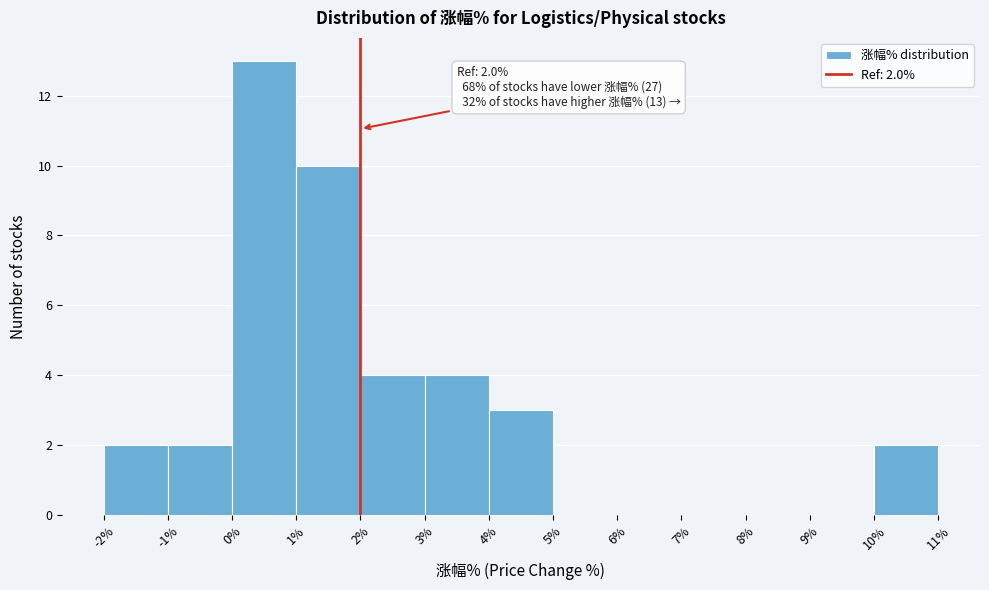

Which range on the x-axis has the tallest bar?

0% to 1%